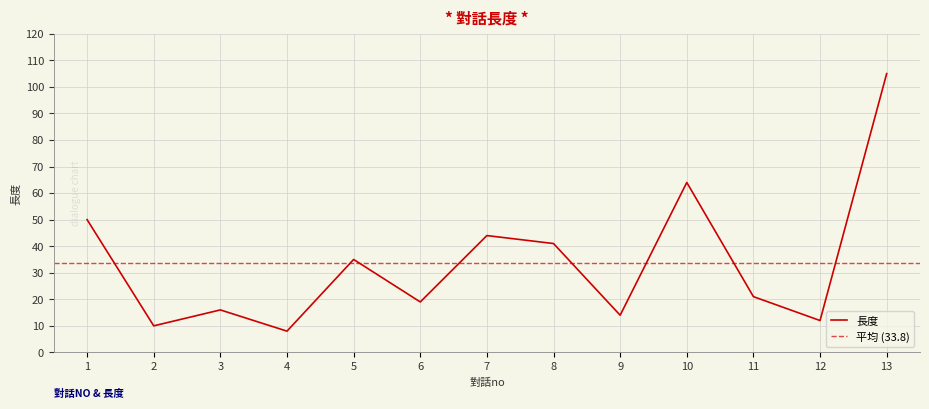

How many lines are shown in the chart?

1